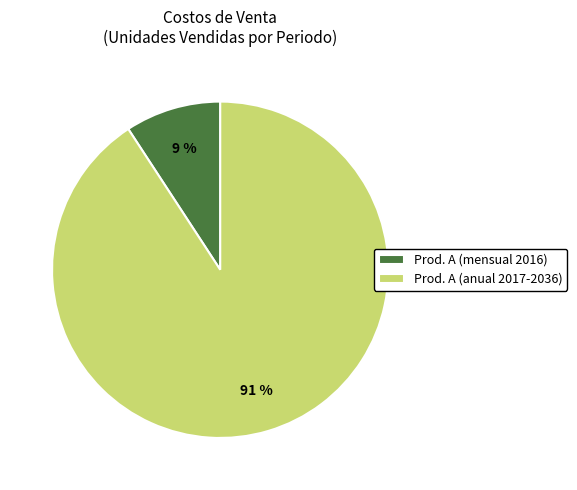

Which category has the biggest portion of the pie?

Prod. A (anual 2017-2036)